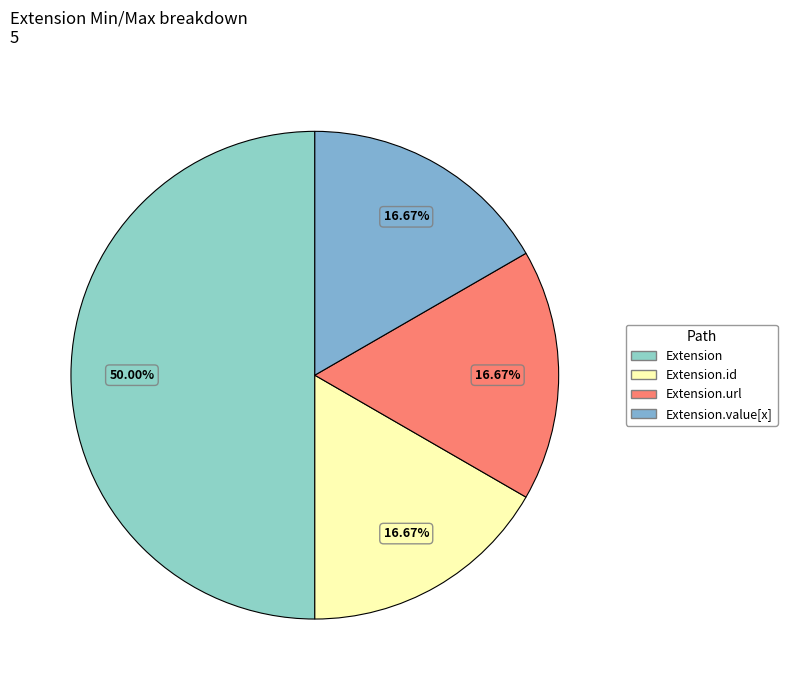

To the nearest percent, what is the average slice percentage?

25%